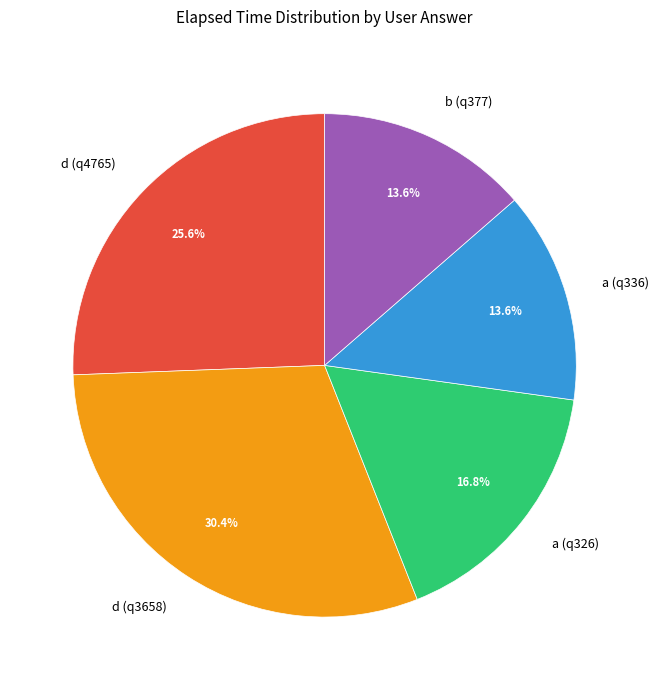

What is the largest slice in the pie chart?

d (q3658)